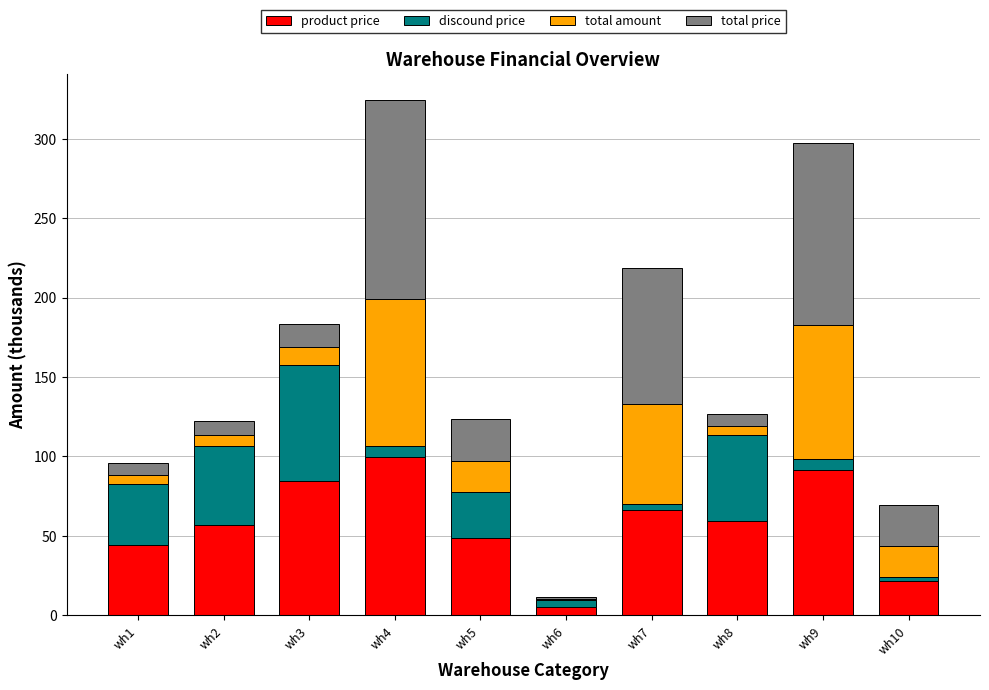

At which label does product price reach its peak?

wh4